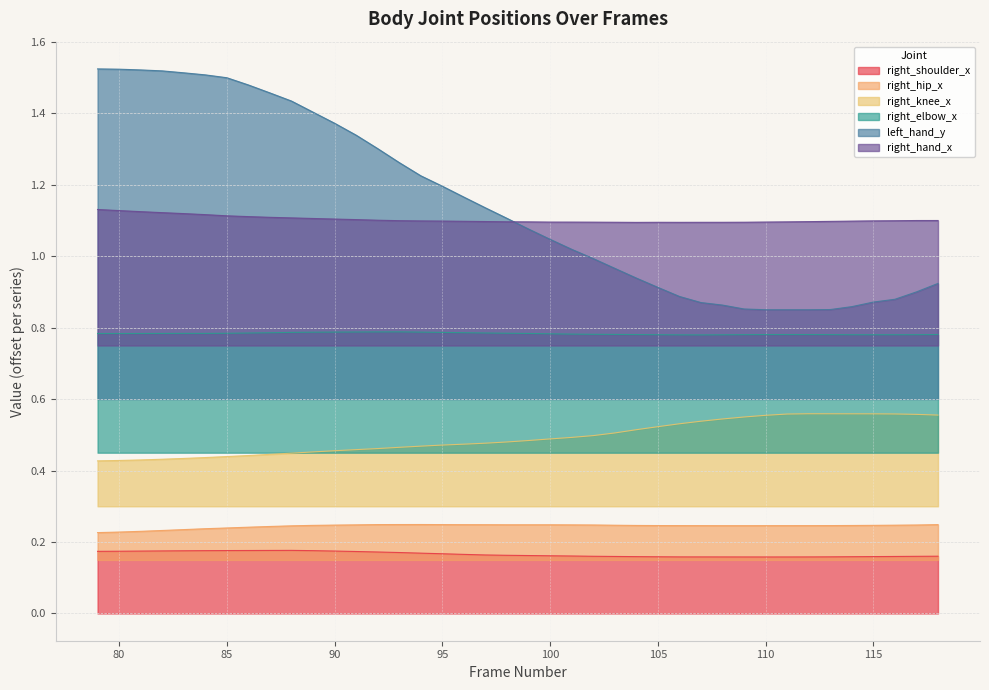

Where is the first local minimum for right_elbow_x?

80